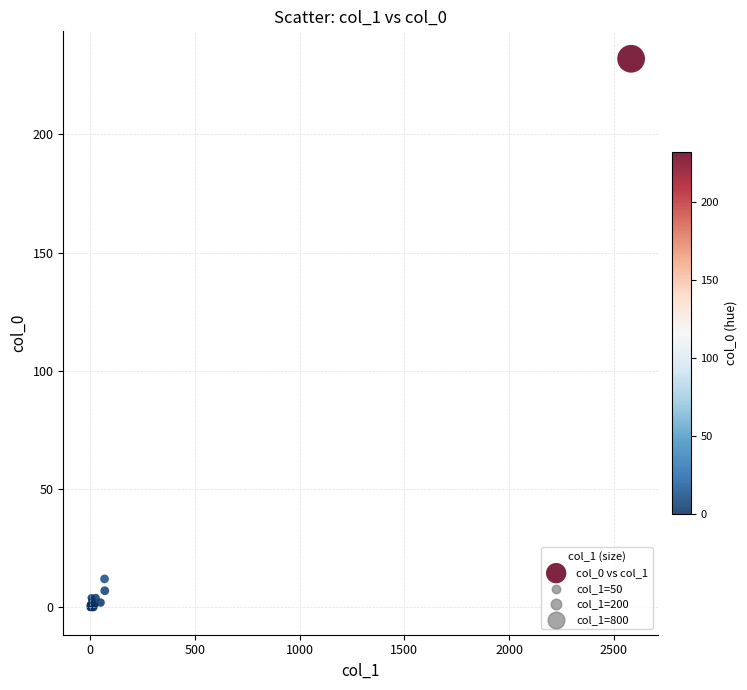

What Y value in the scatter plot is closest to 116?

12